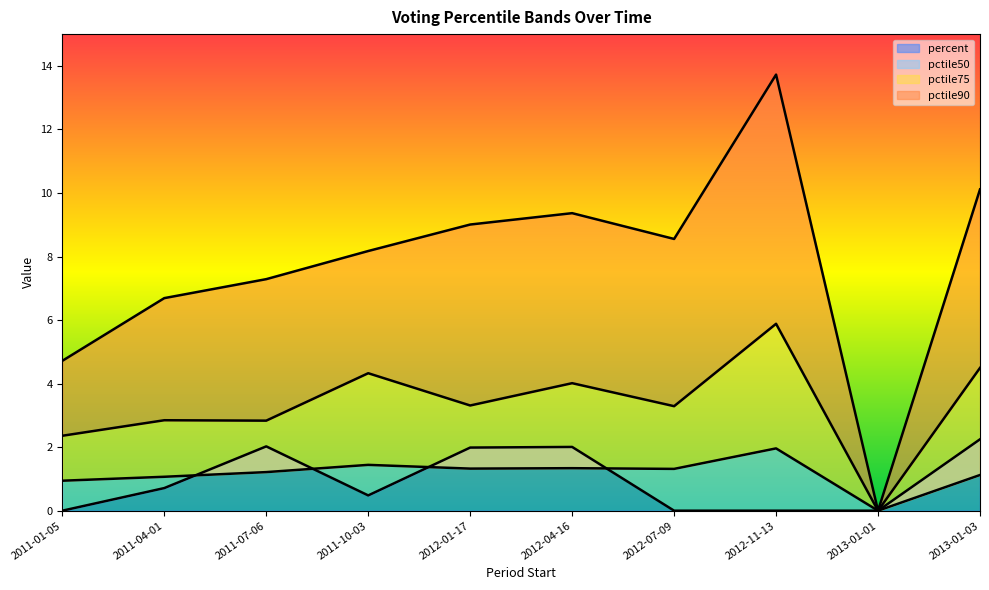

Where is the first local maximum for pctile75?

2011-04-01